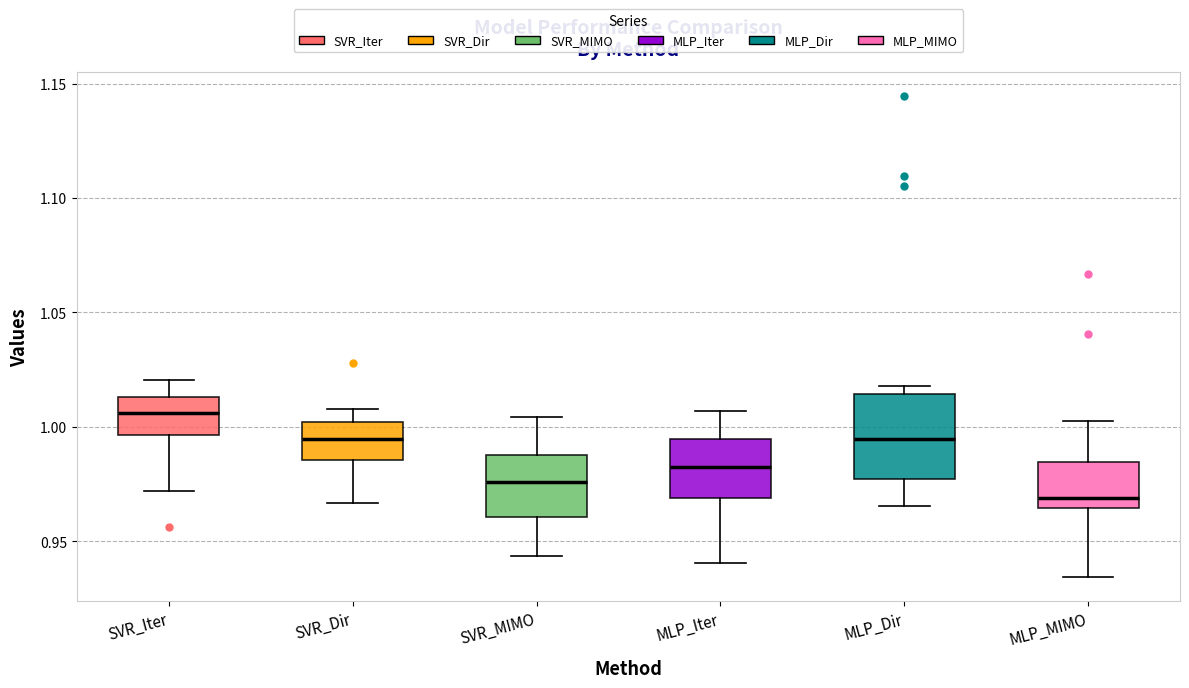

Reading left to right, transcribe this box plot: for each box, give where its median line is, the range the box spans, and where its two whiskers end, as read against the y-axis. The values are not printed on the chart, so give them approximately, as read against the axis.

SVR_Iter: median 1.005, box 0.995 to 1.015, whiskers 0.970 to 1.020
SVR_Dir: median 0.995, box 0.985 to 1.000, whiskers 0.965 to 1.010
SVR_MIMO: median 0.975, box 0.960 to 0.990, whiskers 0.945 to 1.005
MLP_Iter: median 0.985, box 0.970 to 0.995, whiskers 0.940 to 1.005
MLP_Dir: median 0.995, box 0.975 to 1.015, whiskers 0.965 to 1.020
MLP_MIMO: median 0.970, box 0.965 to 0.985, whiskers 0.935 to 1.000